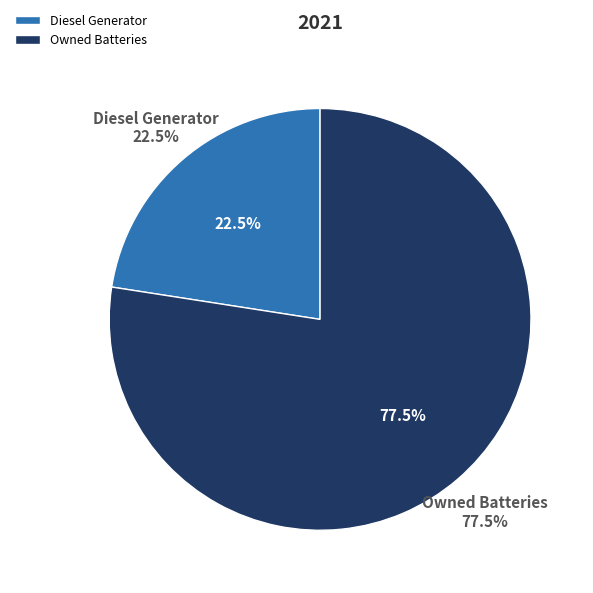

How much of the chart is everything except Owned PV?

100.0%